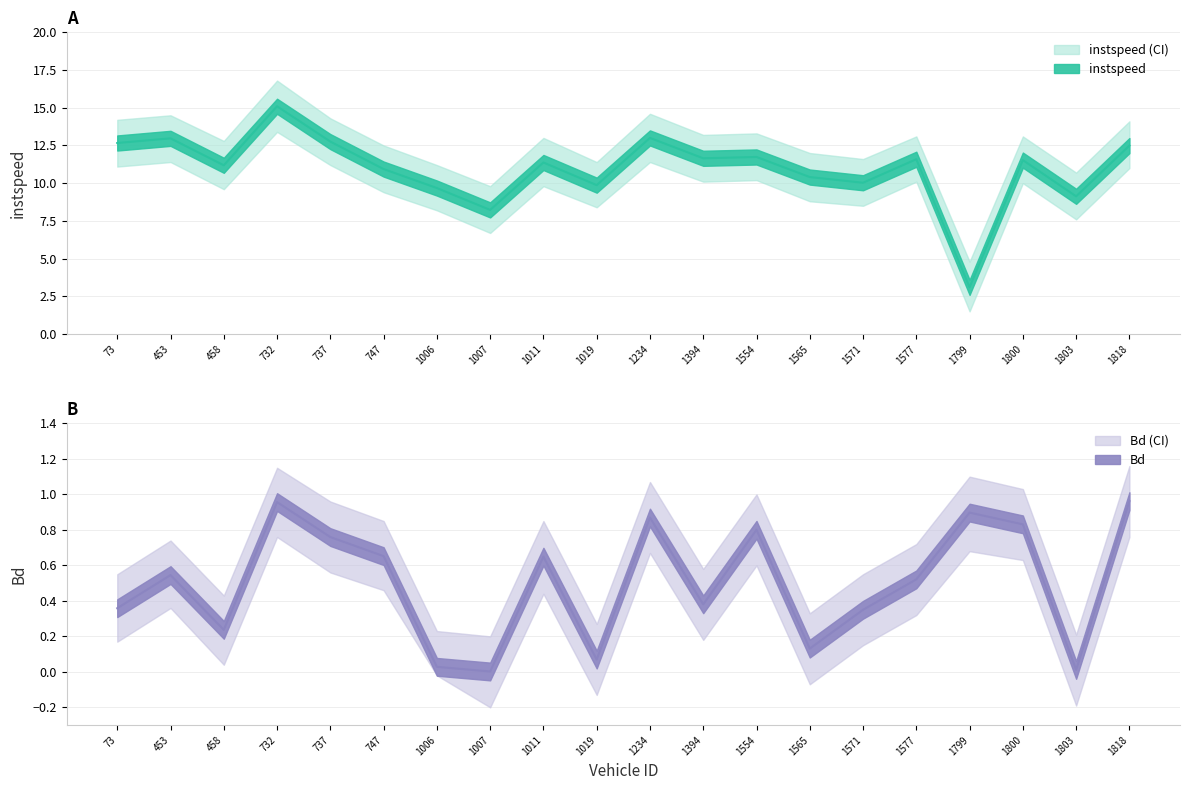

Which series changed the most between 1554 and 1800?

instspeed